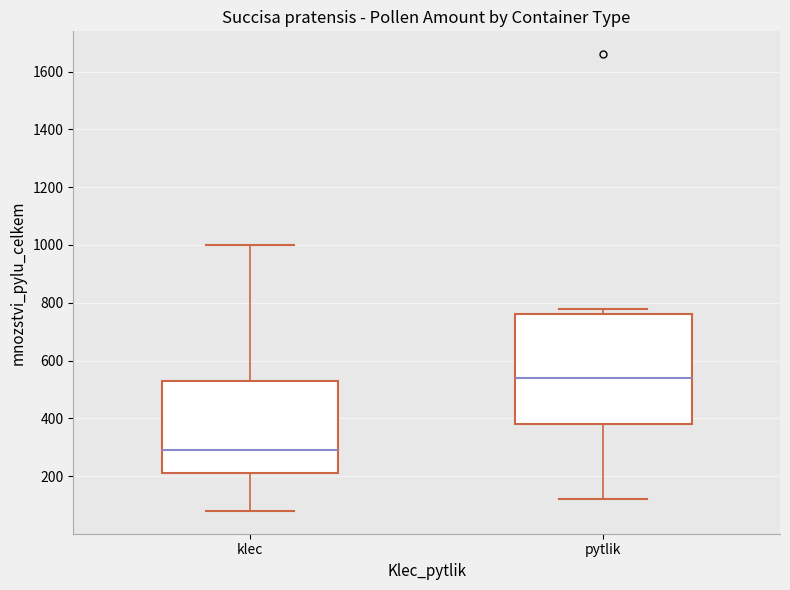

Where is the lower edge of the box for klec on the y-axis? The values are not printed on the chart, so give them approximately, as read against the axis.

220